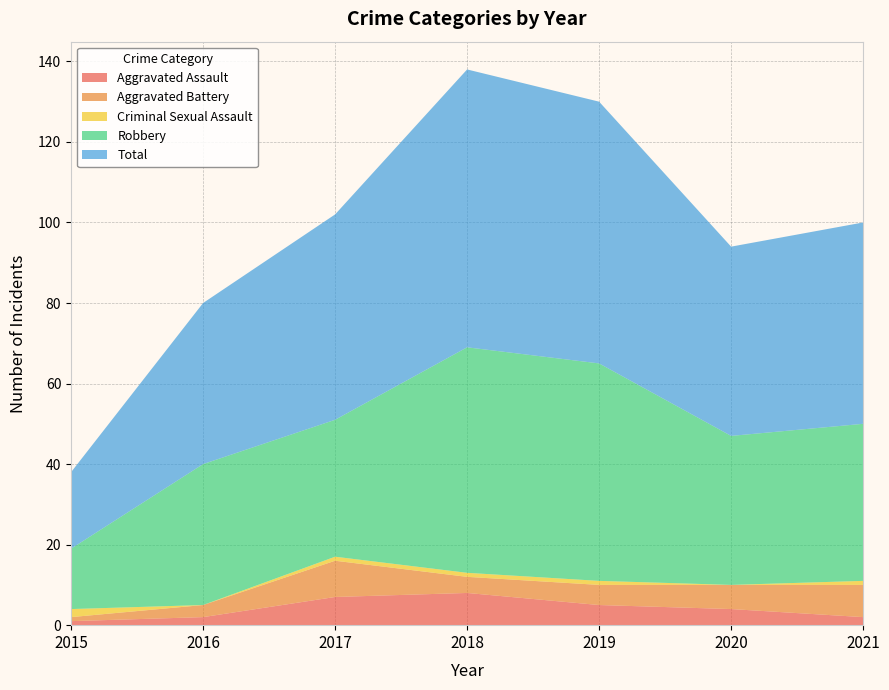

Reading right to left, extract all data points from this chart.

Aggravated Assault: 2	4	5	8	7	2	1
Aggravated Battery: 8	6	5	4	9	3	1
Criminal Sexual Assault: 1	0	1	1	1	0	2
Robbery: 39	37	54	56	34	35	15
Total: 50	47	65	69	51	40	19